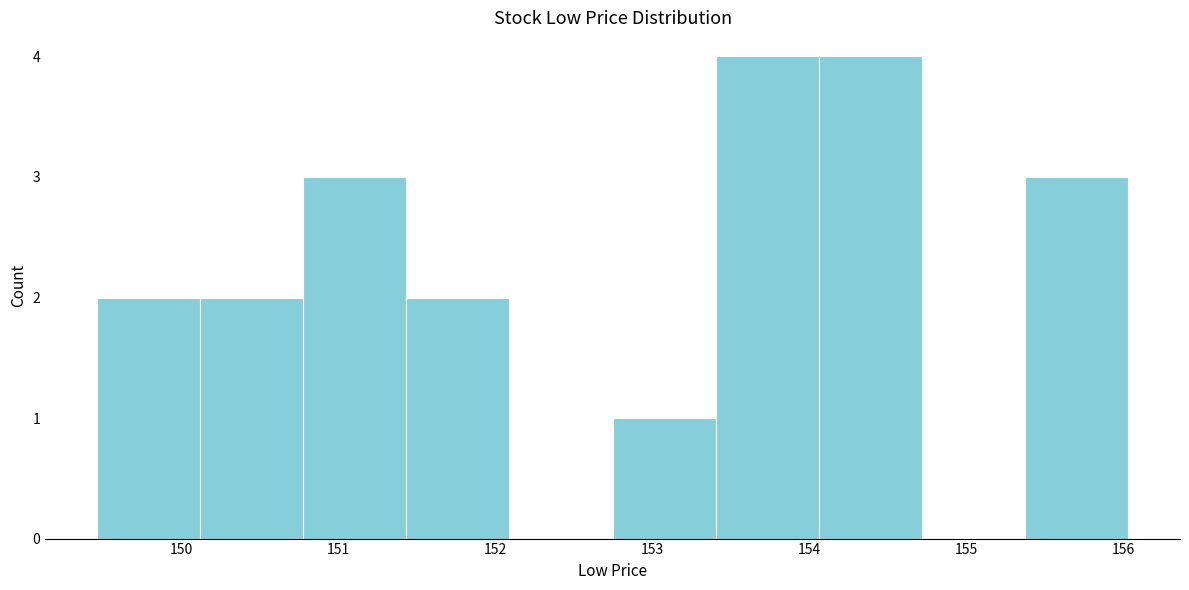

What is the height of the bar covering 150.8 to 151.4 on the x-axis? Neither the bar edges nor the heights are printed on the chart, so give them approximately, as read against the axes.

3